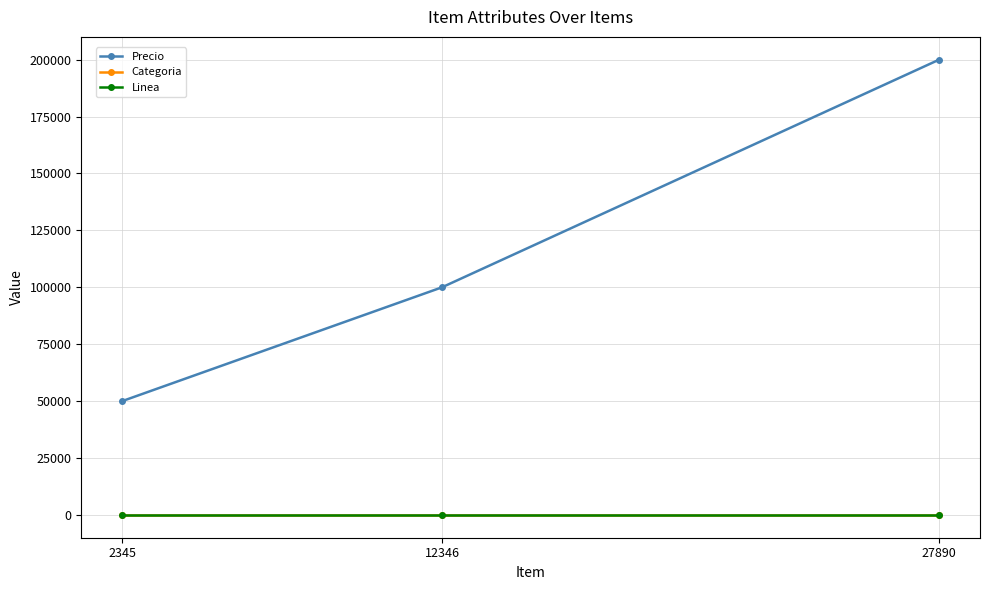

What is the difference between the highest and lowest values at 27890?

199999